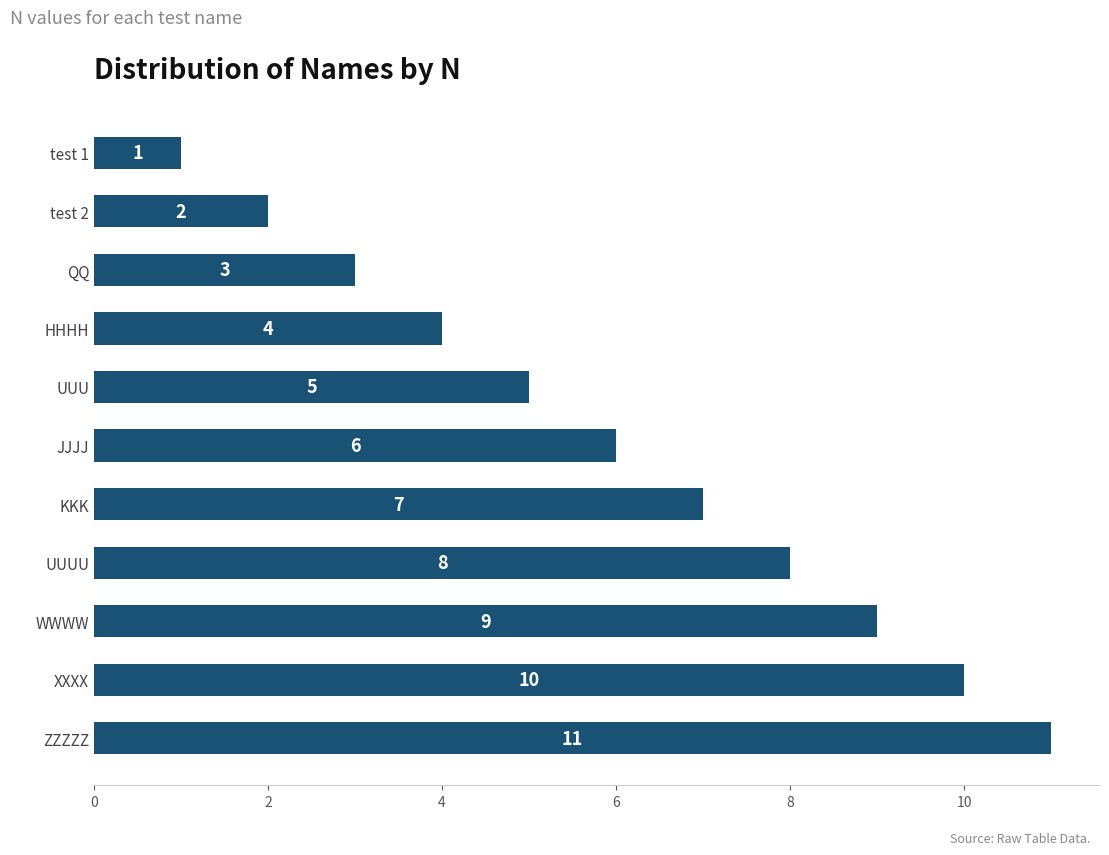

At which category does the chart reach its peak across all series?

ZZZZZ